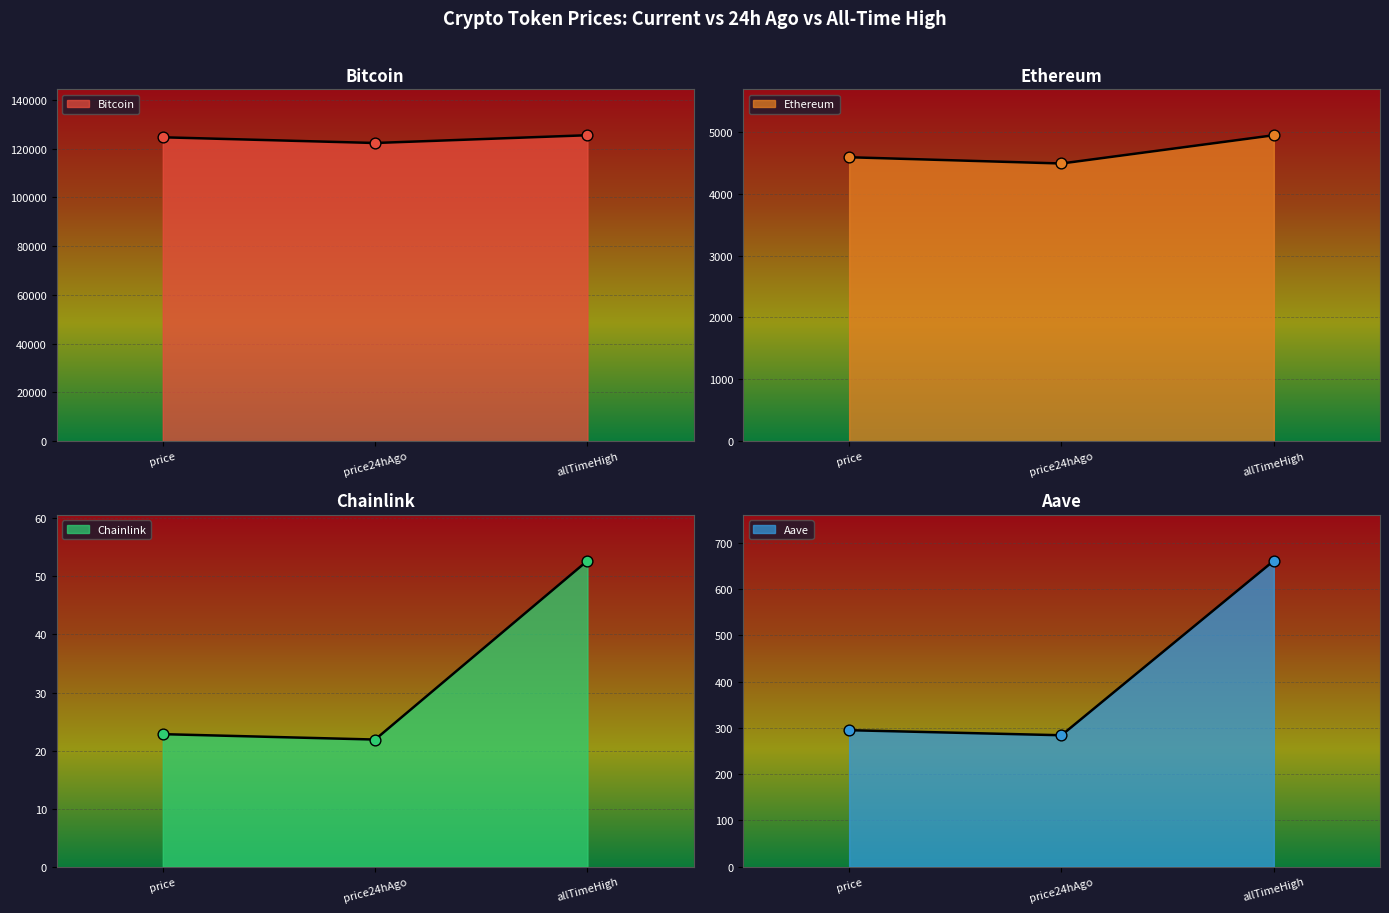

Which series has the largest total across all categories?

Bitcoin